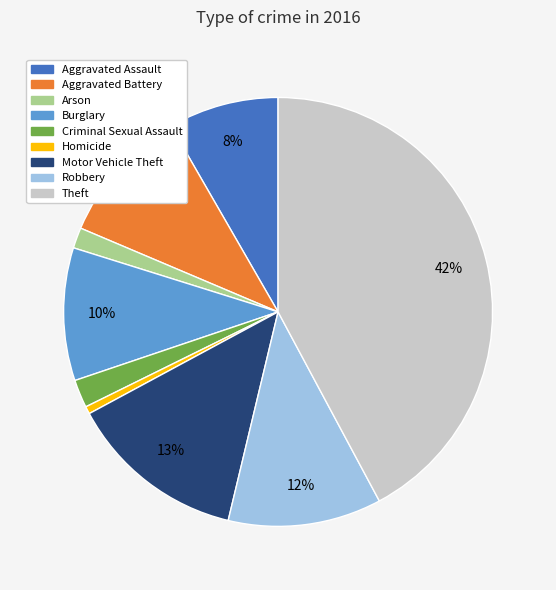

Is Motor Vehicle Theft the majority of the pie?

No